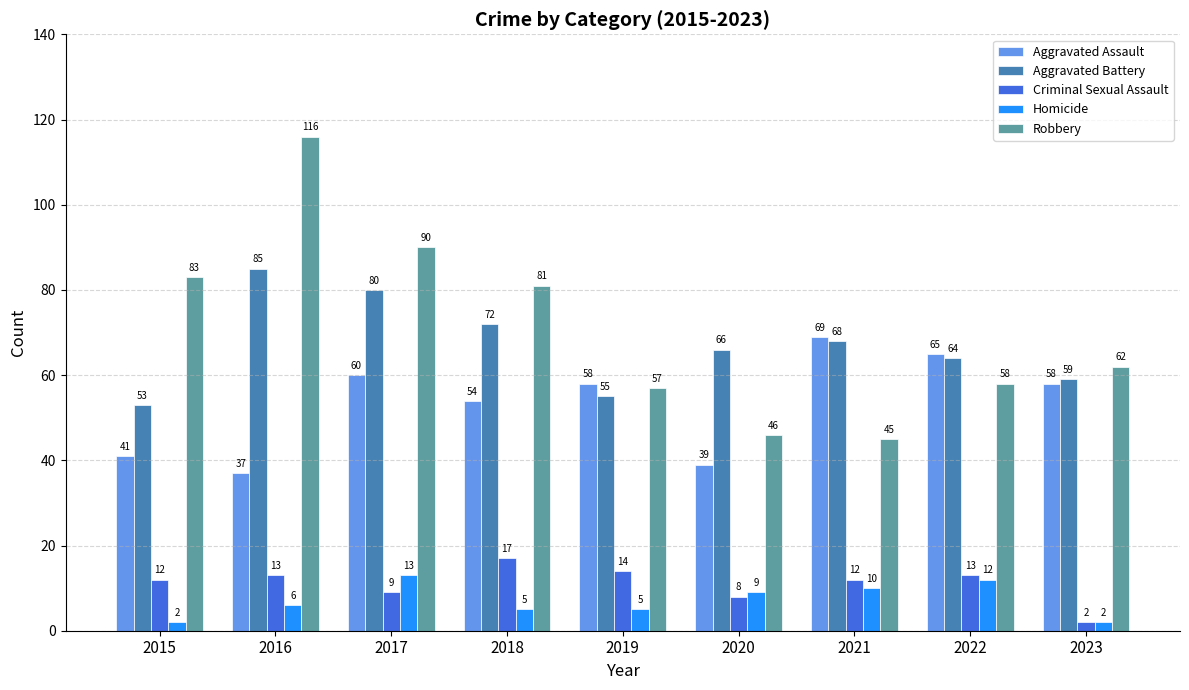

What is the difference between the Aggravated Battery values at 2016 and 2021?

17